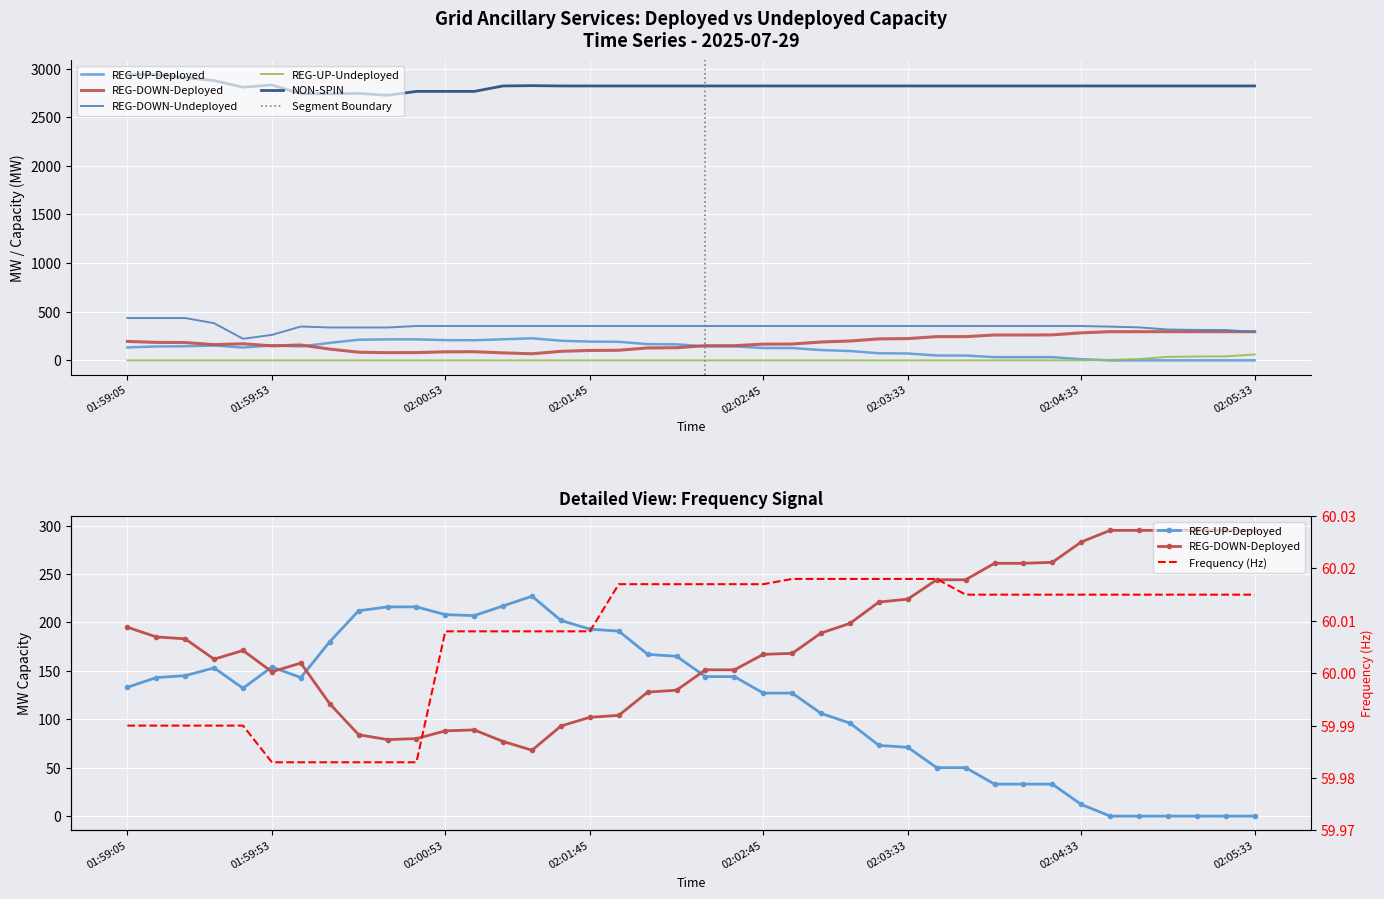

At which category is the sum across all series the highest?

01:59:05